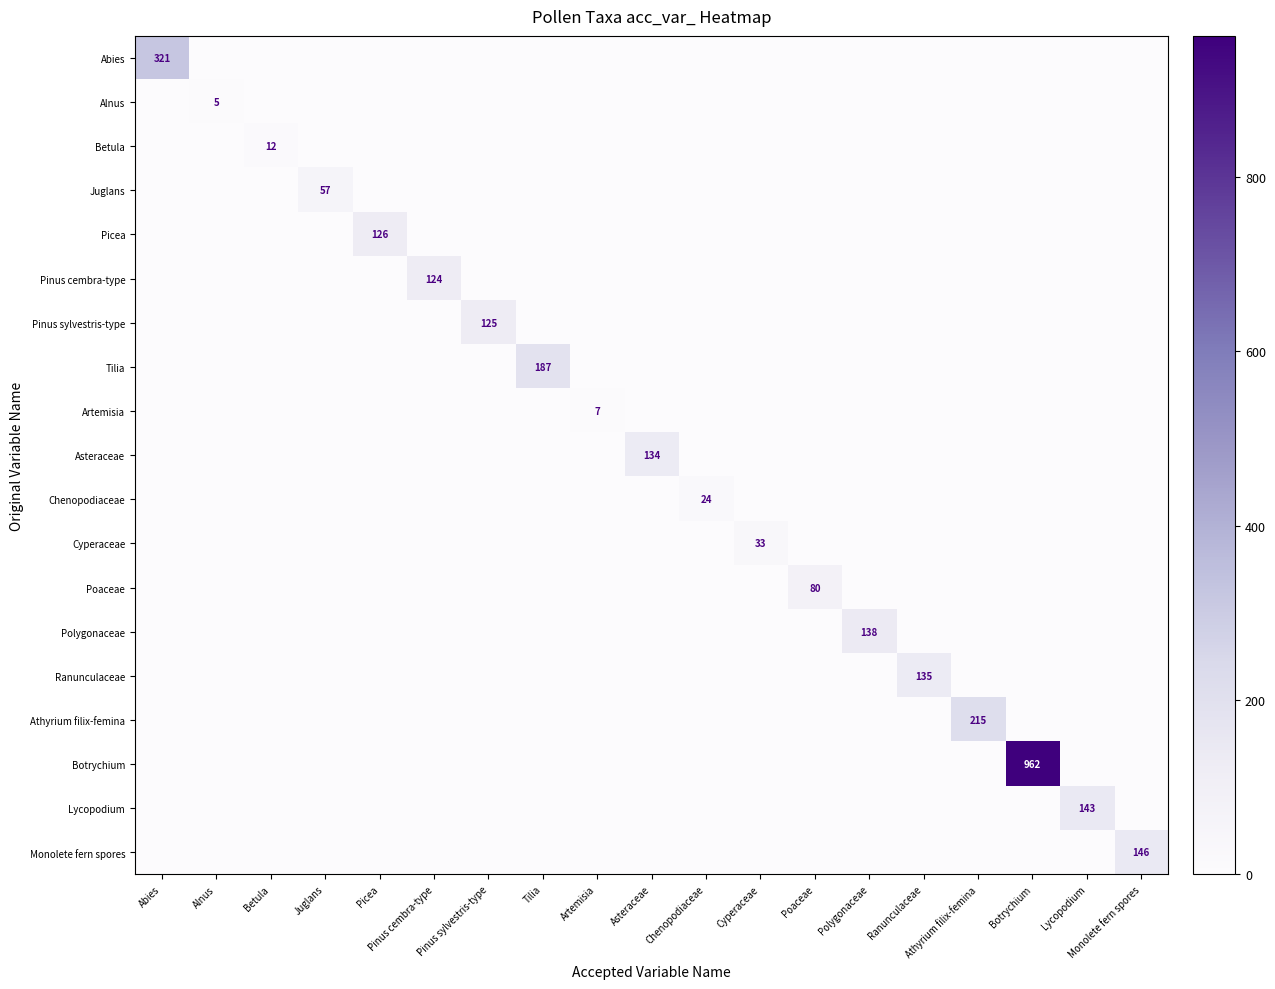

At how many categories does at least one series exceed 201?

3